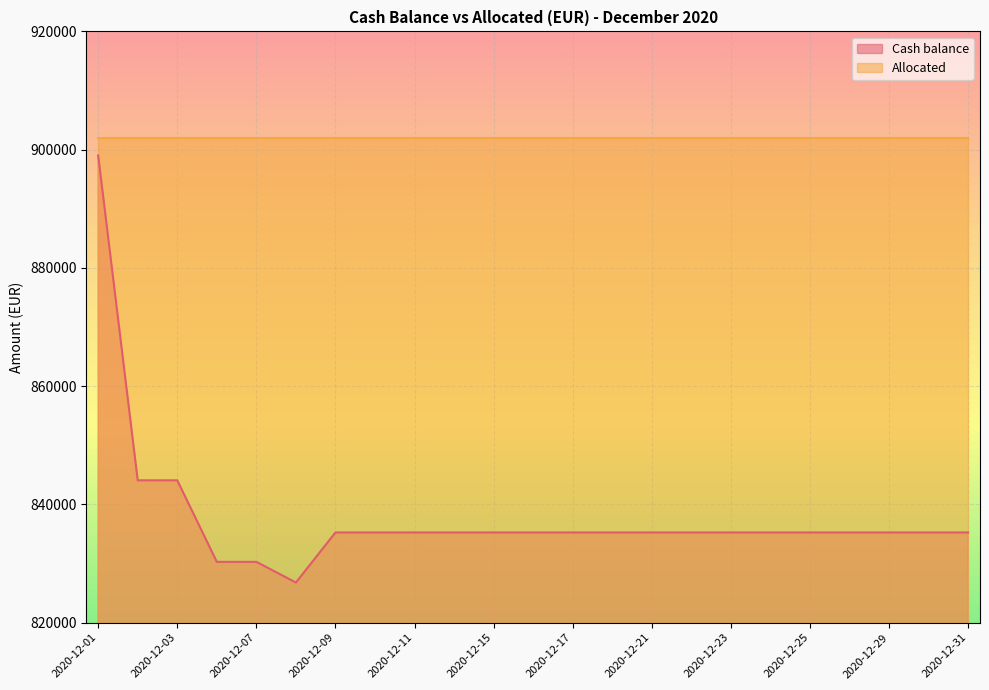

What is the minimum value shown in the chart?

826780.4